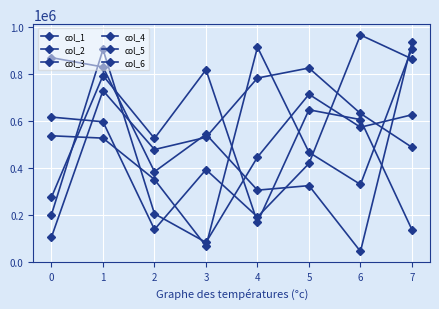

How many lines are shown in the chart?

6